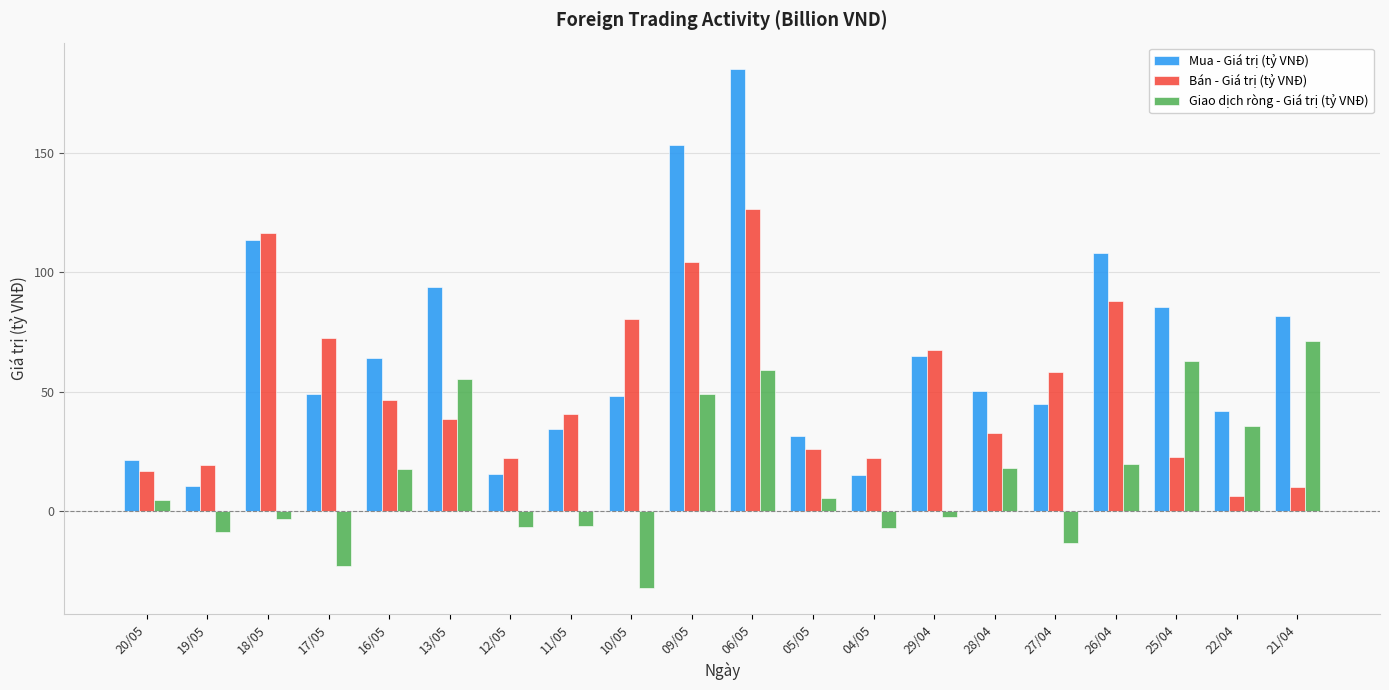

Read the Giao dịch ròng - Giá trị (tỷ VNĐ) value at 21/04.

71.2